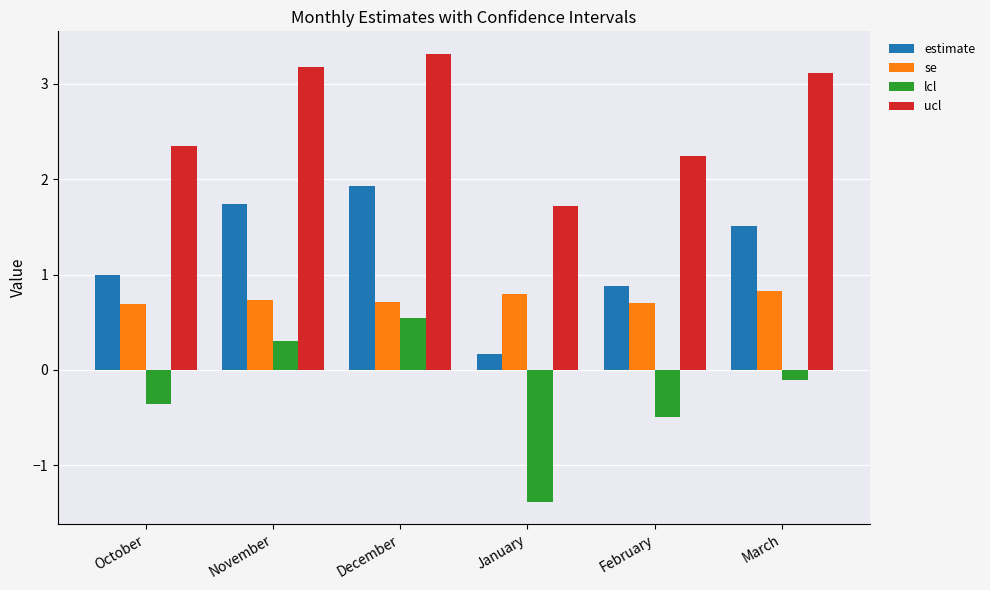

List the series in order of their peak value, lowest first.

lcl, se, estimate, ucl